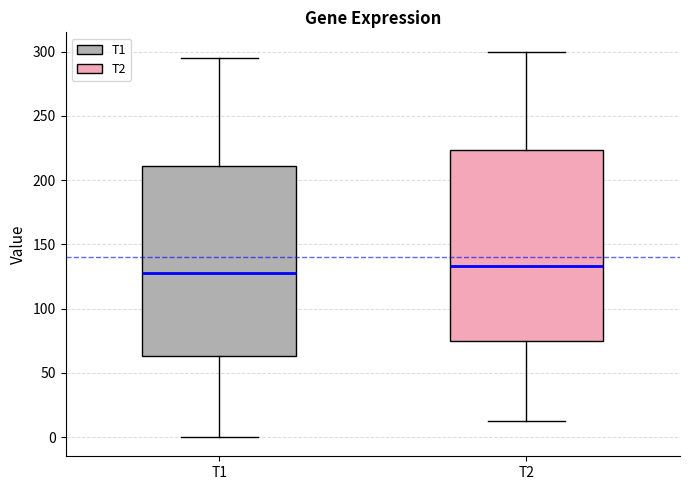

Reading left to right, transcribe this box plot: for each box, give where its median line is, the range the box spans, and where its two whiskers end, as read against the y-axis. The values are not printed on the chart, so give them approximately, as read against the axis.

T1: median 125, box 65 to 210, whiskers 0 to 295
T2: median 135, box 75 to 225, whiskers 10 to 300